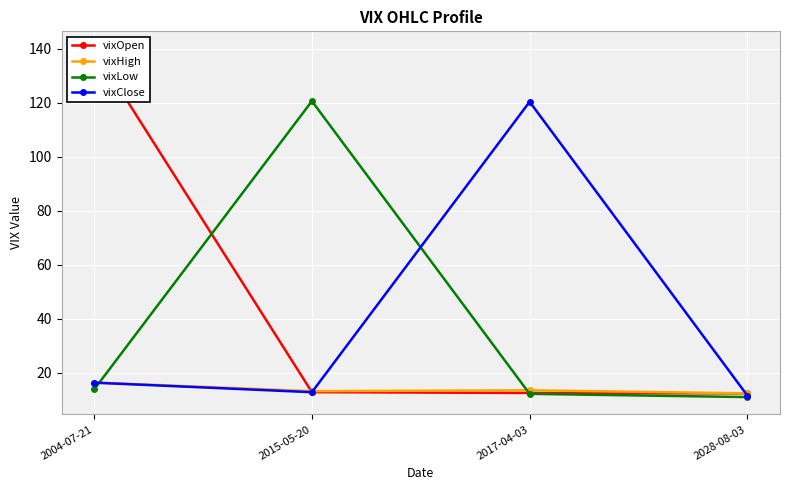

Which label corresponds to the smallest value in the chart?

2028-08-03